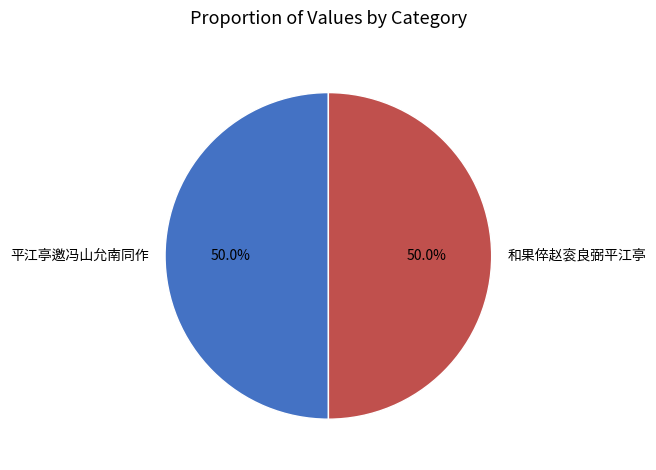

What portion of the pie excludes 平江亭邀冯山允南同作?

50.0%